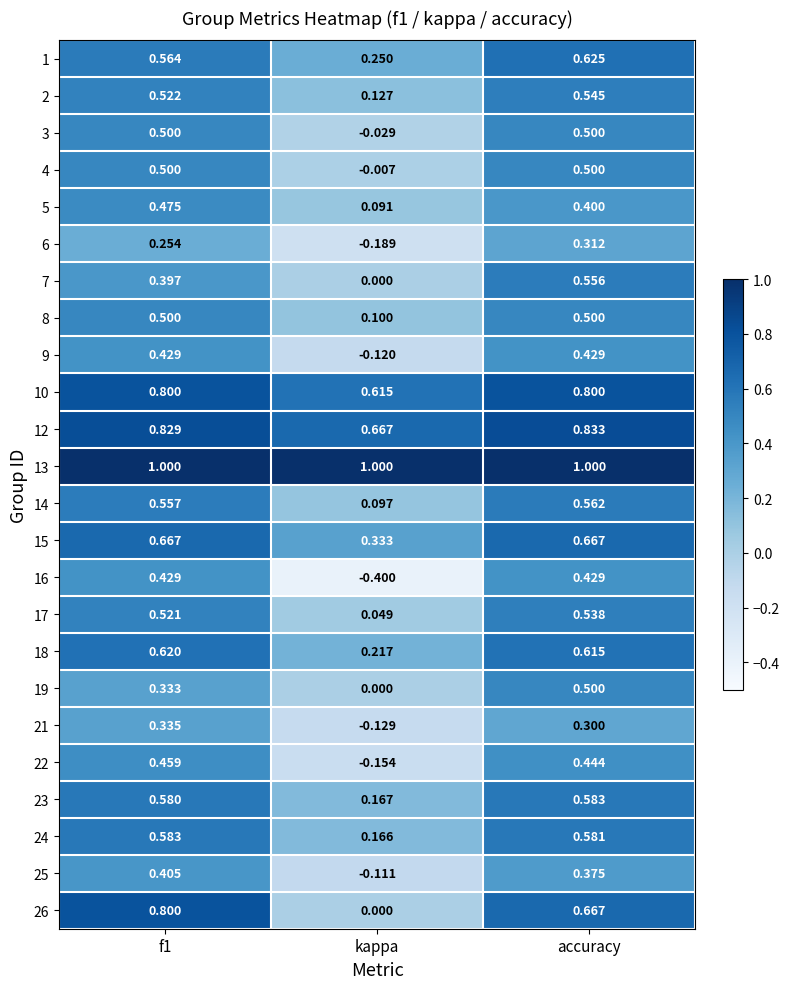

At which label is 17 closest to 0?

kappa